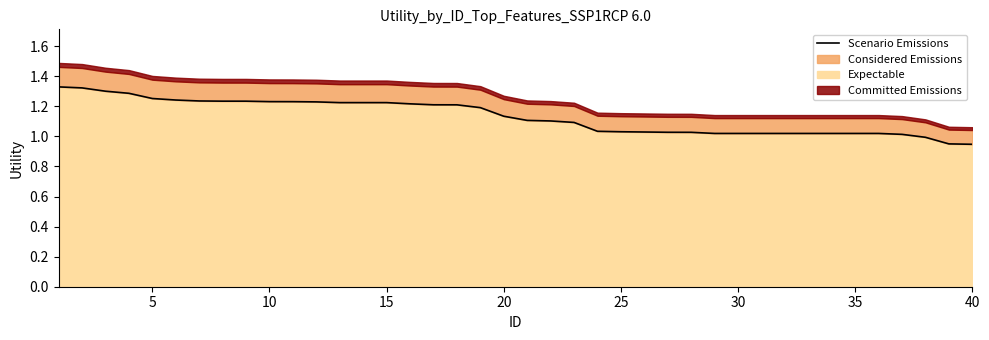

Count the number of categories in the chart.

40